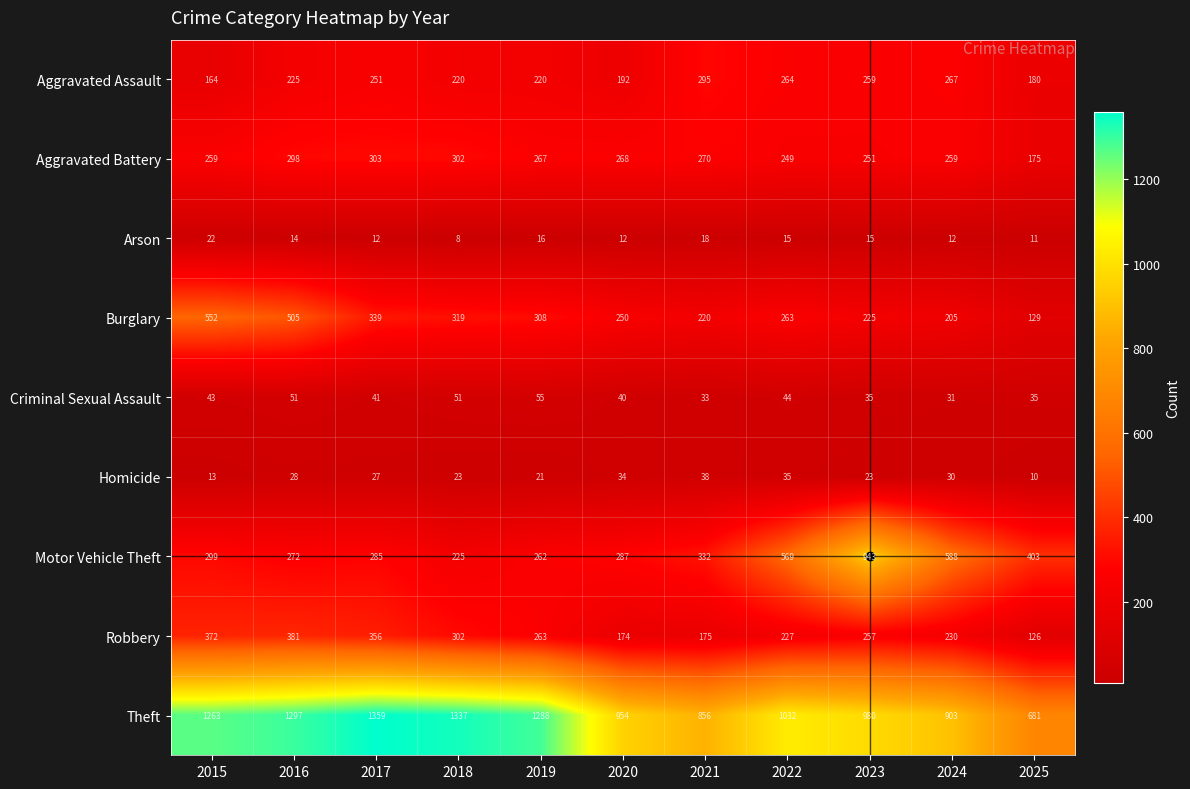

Rank the categories by Theft value from lowest to highest.

2025, 2021, 2024, 2020, 2023, 2022, 2015, 2019, 2016, 2018, 2017